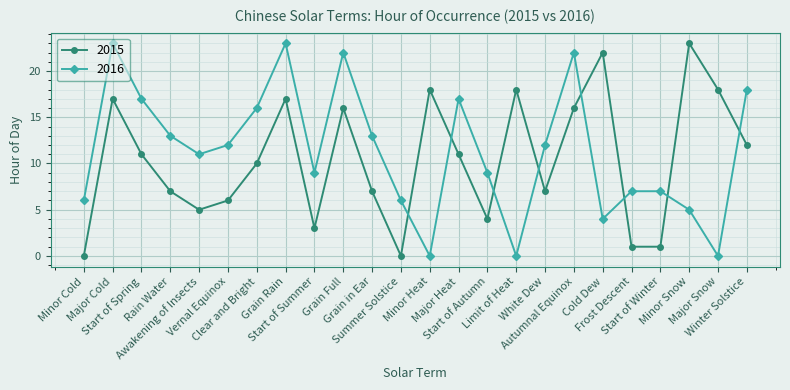

Does the chart display data point markers on the line(s)?

Yes